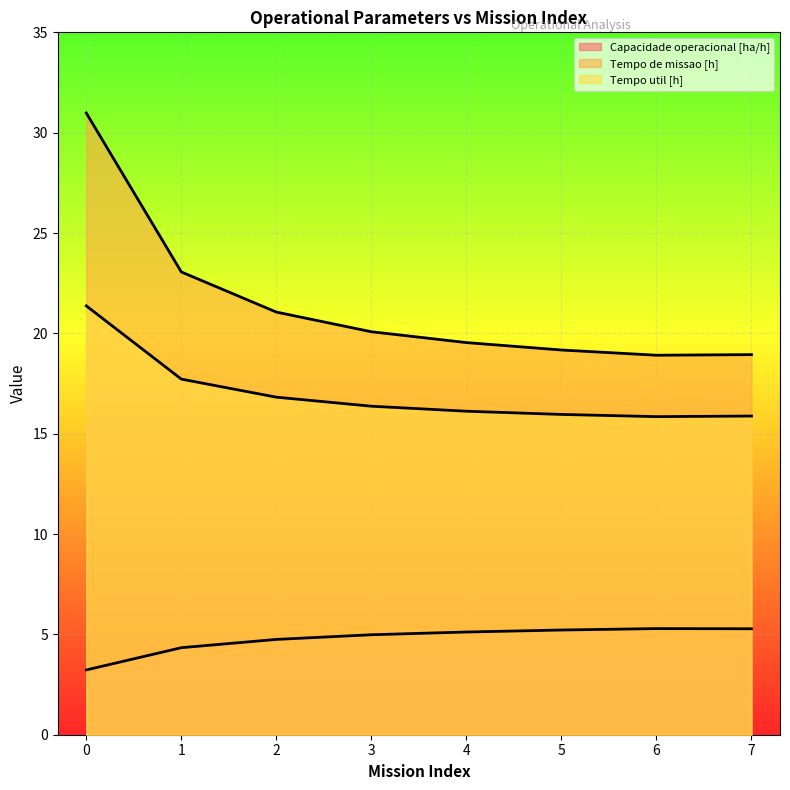

True or false: Tempo de missao [h] and Tempo util [h] cross at least once.

False